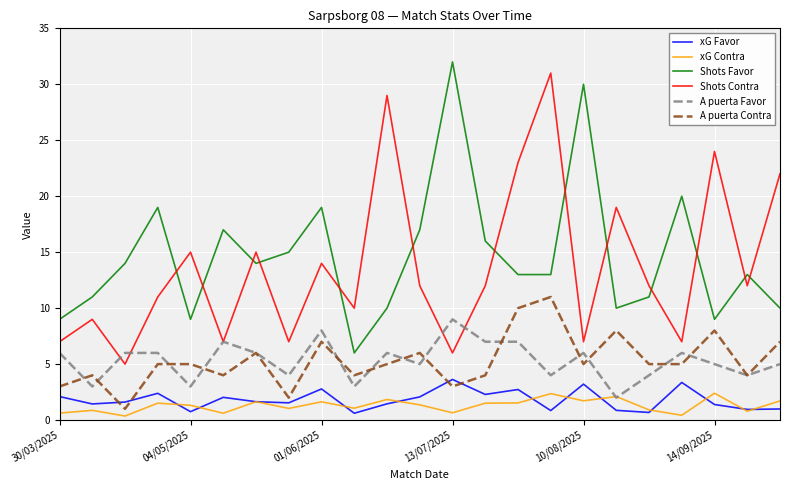

True or false: Shots Favor and xG Contra intersect in this chart.

False